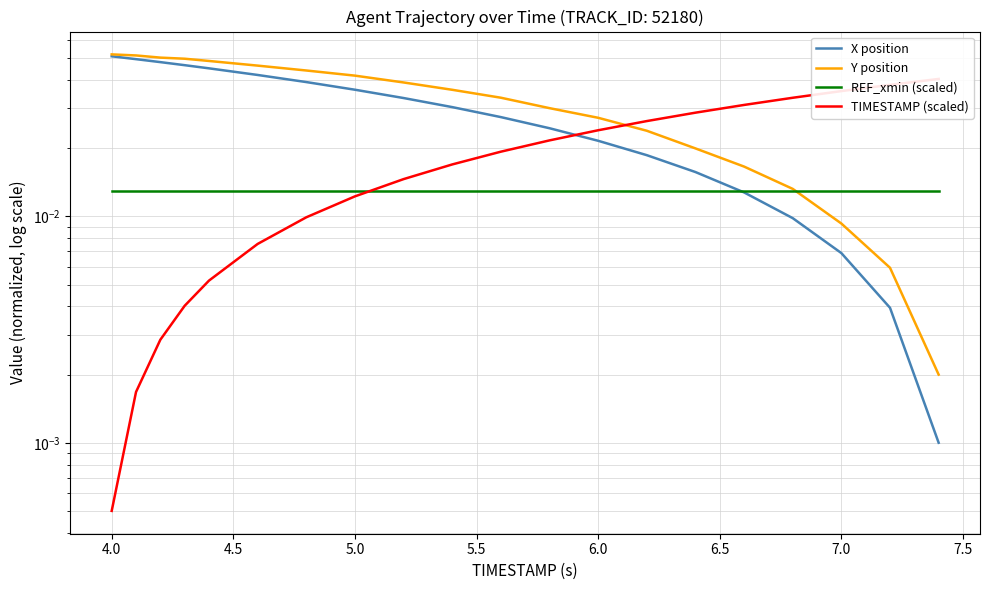

How many lines are shown in the chart?

4